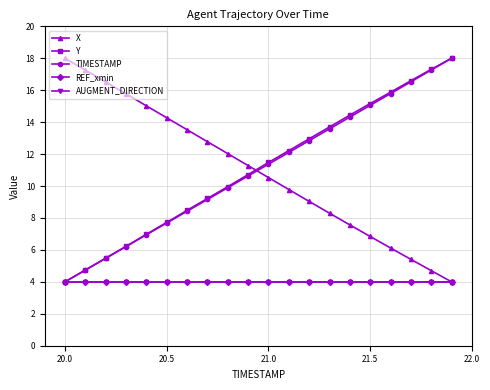

What is the difference between the second highest and minimum values in the Y series?

13.3